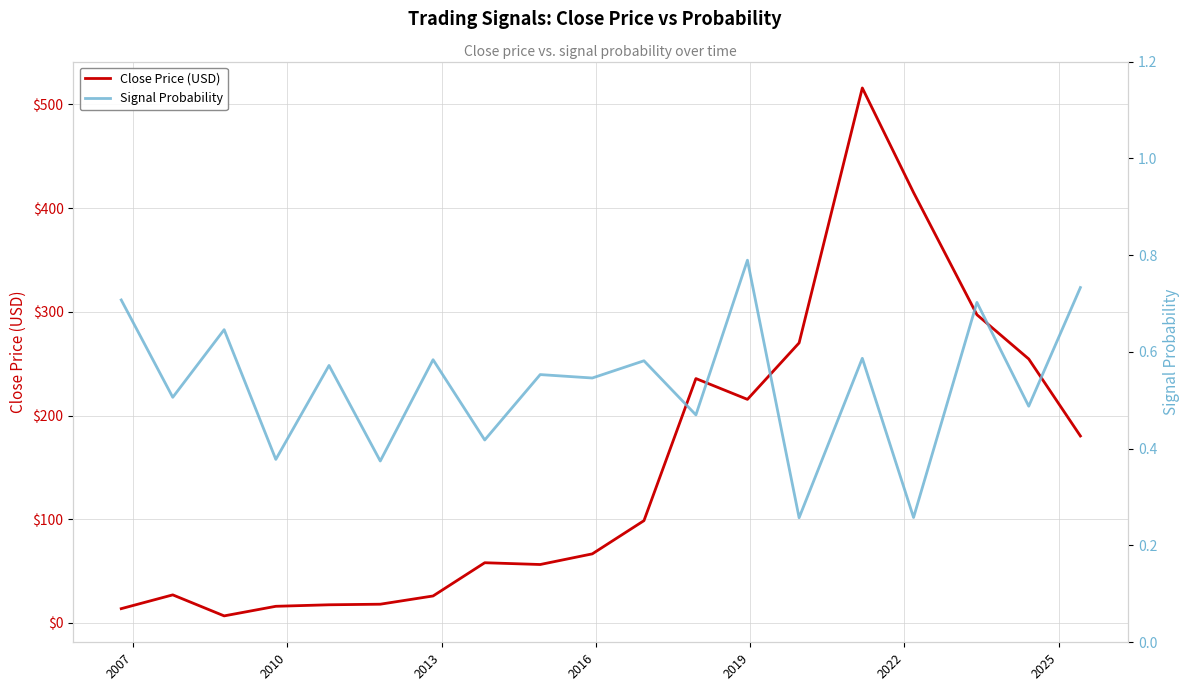

True or false: Signal Probability has a value of 0.5 at 16.

False